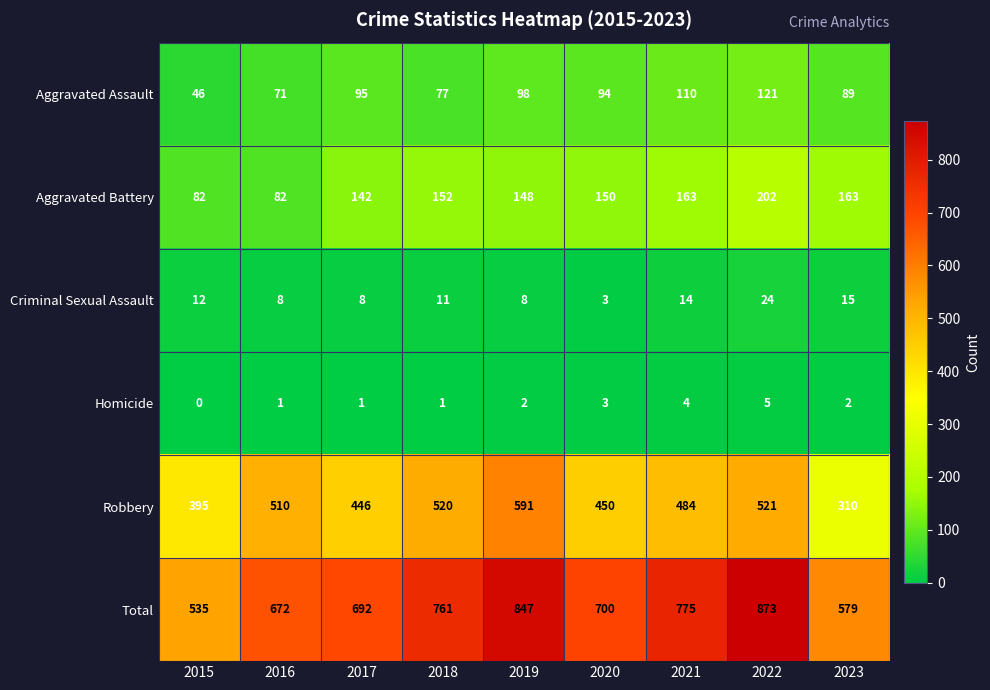

What is the maximum value shown in the chart?

873